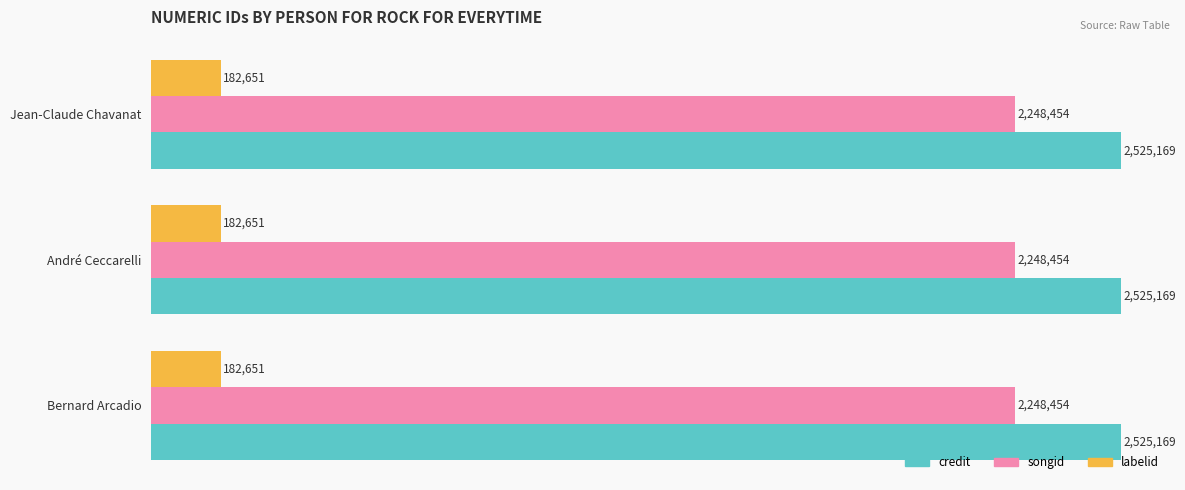

Reading right to left, what are all the values shown in this chart?

credit: Jean-Claude Chavanat=2525169	André Ceccarelli=2525169	Bernard Arcadio=2525169
songid: Jean-Claude Chavanat=2248454	André Ceccarelli=2248454	Bernard Arcadio=2248454
labelid: Jean-Claude Chavanat=182651	André Ceccarelli=182651	Bernard Arcadio=182651